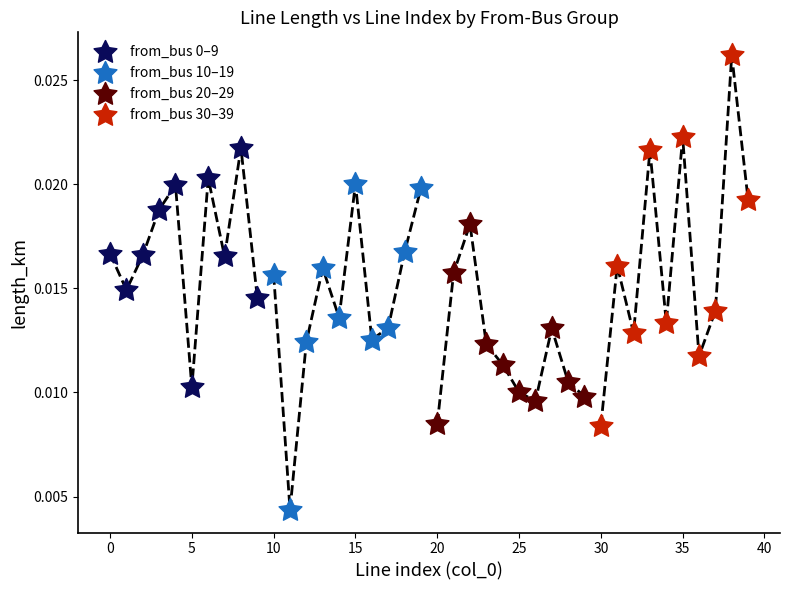

Which series reaches the minimum Y coordinate?

from_bus 10–19